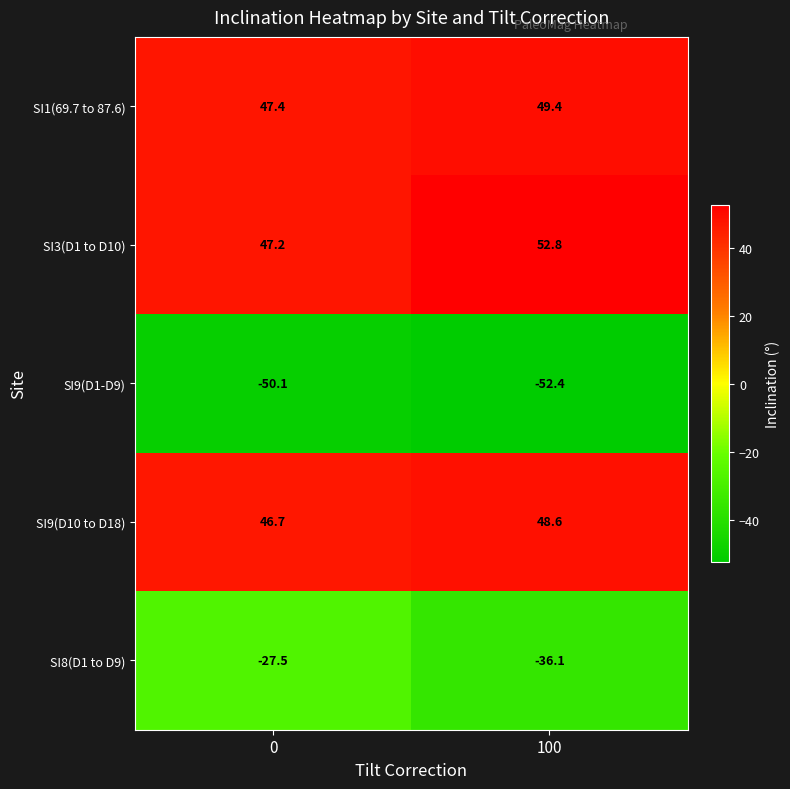

What is the sum of the SI1(69.7 to 87.6) values at 100 and 0?

96.8